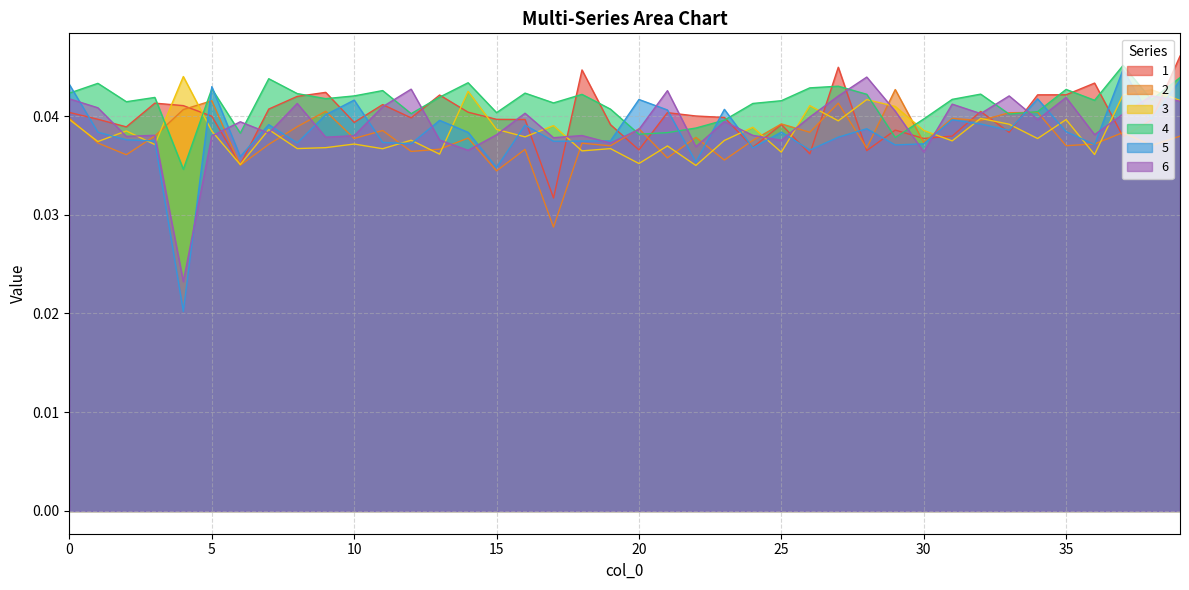

Which has a higher value, 26 or 32?

32